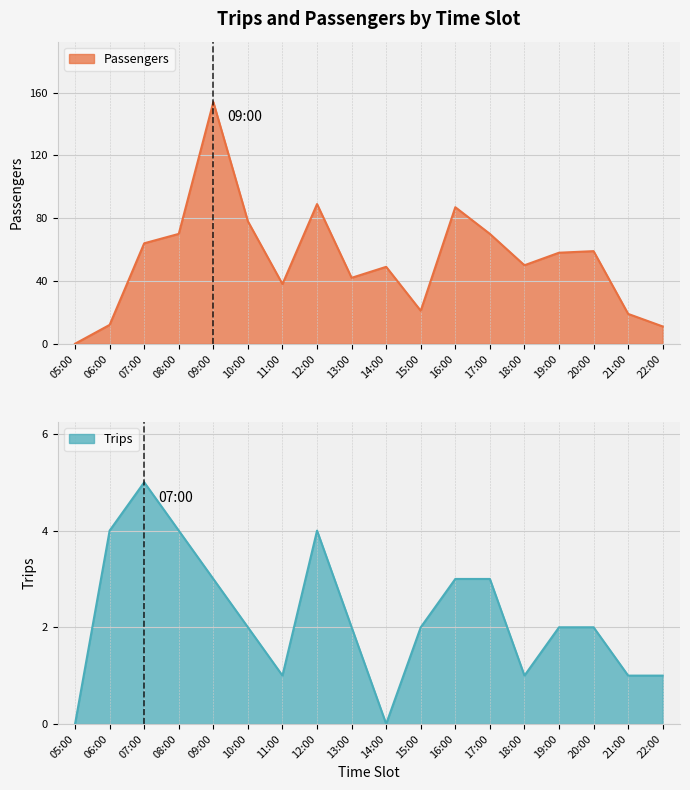

How many data points does each series have?

18